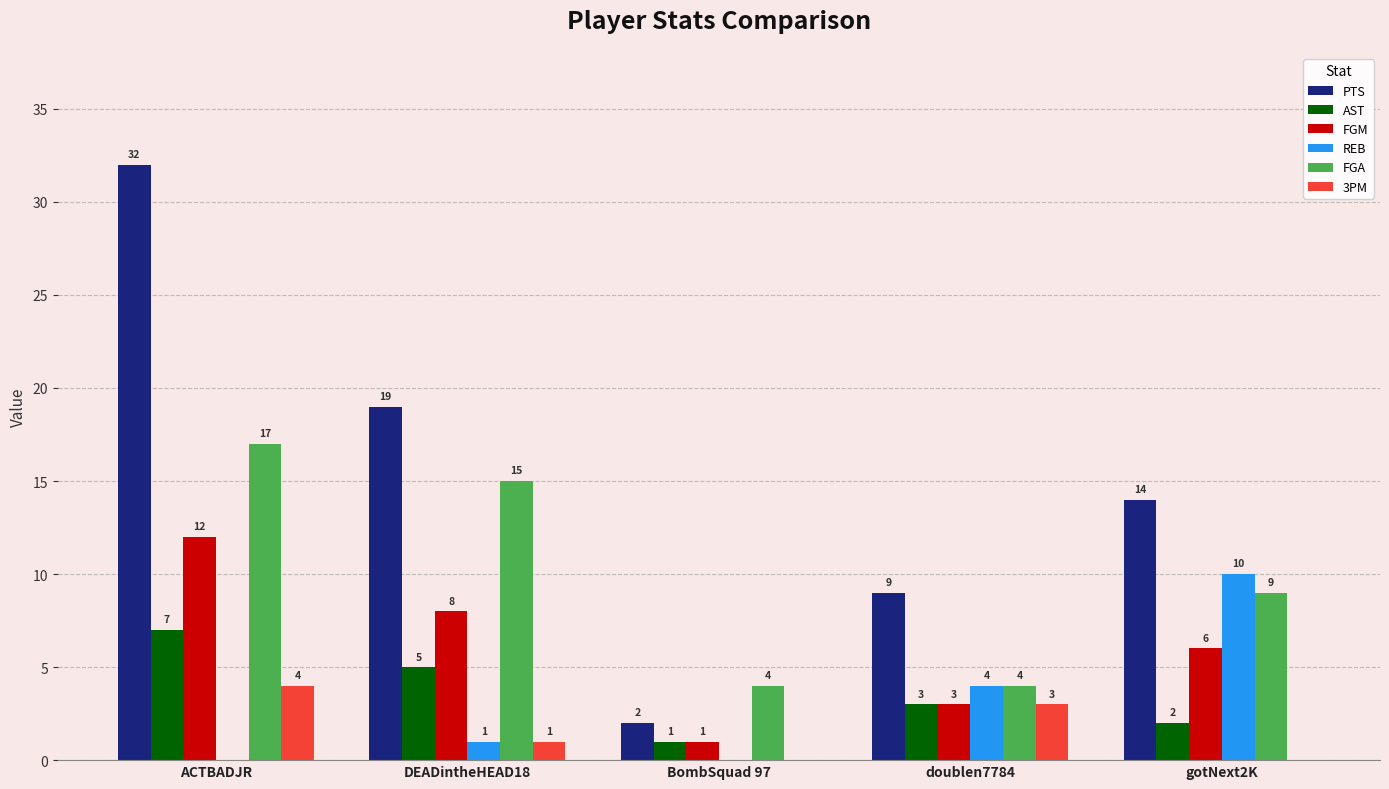

Is the value of REB at doublen7784 greater than the value of FGM at DEADintheHEAD18?

No